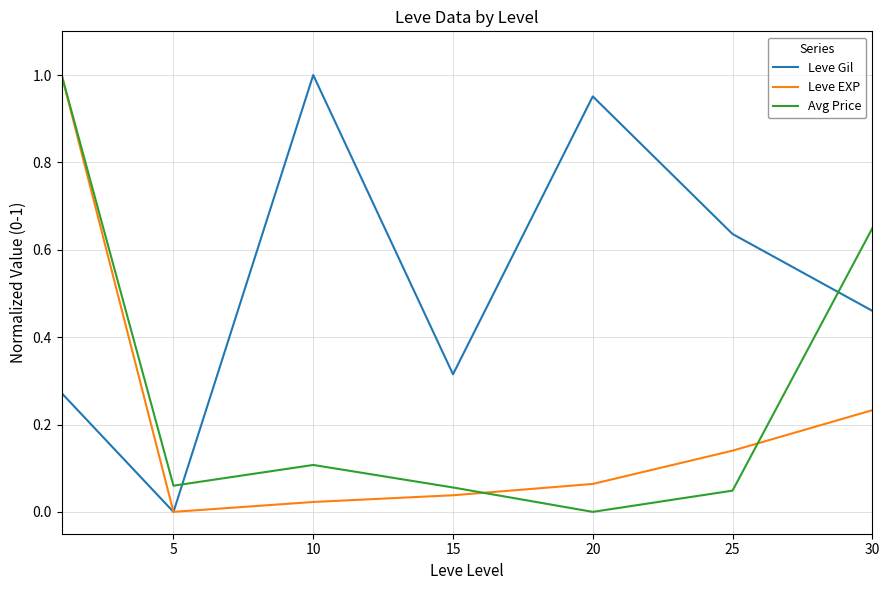

List the series in order of their overall mean, lowest first.

Leve EXP, Avg Price, Leve Gil